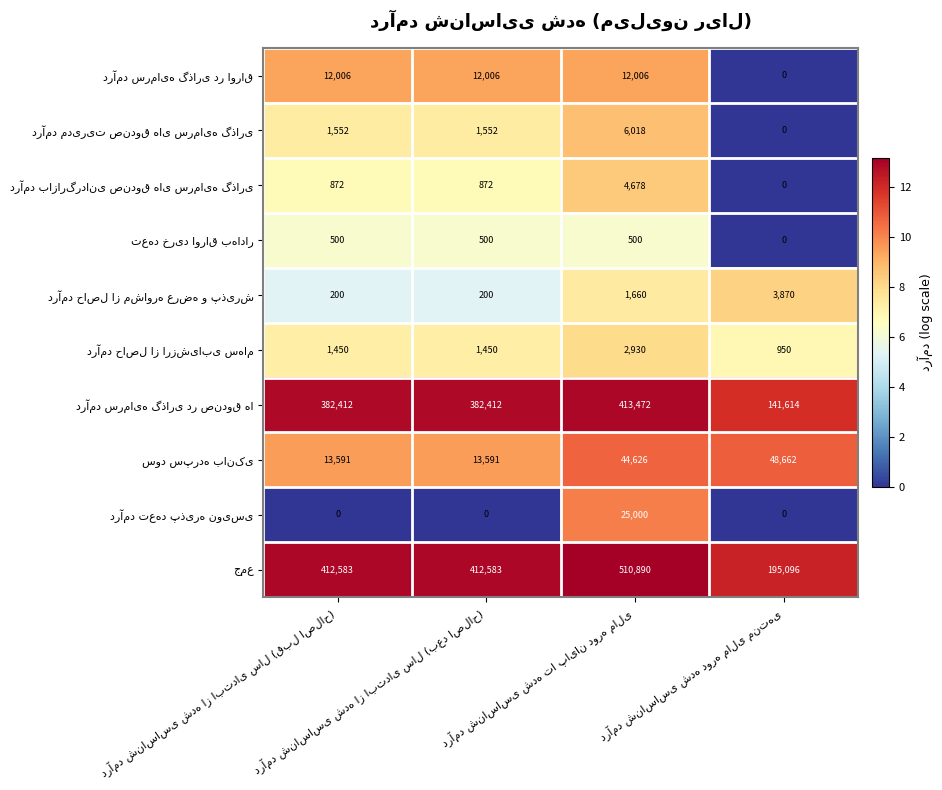

What is the greatest value displayed?

510890